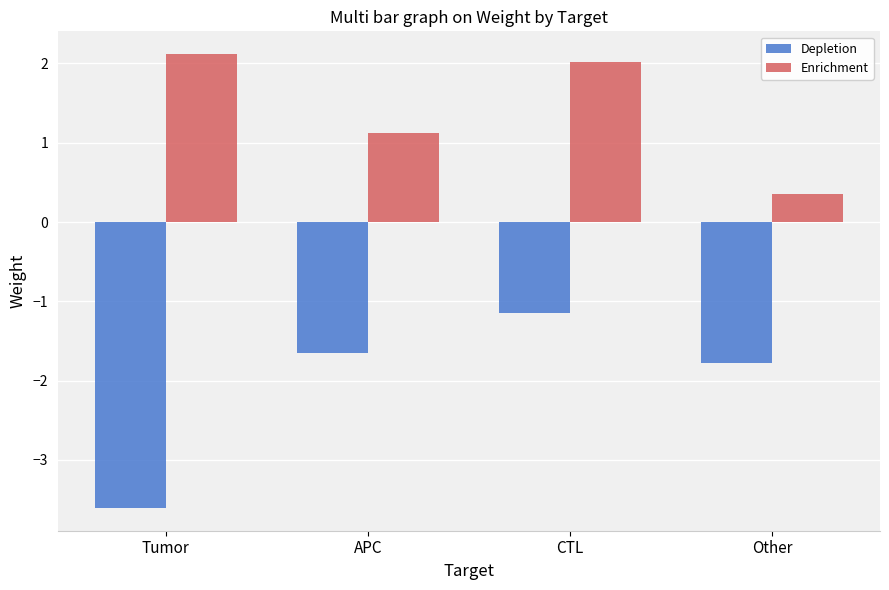

Which series has the largest total across all categories?

Enrichment